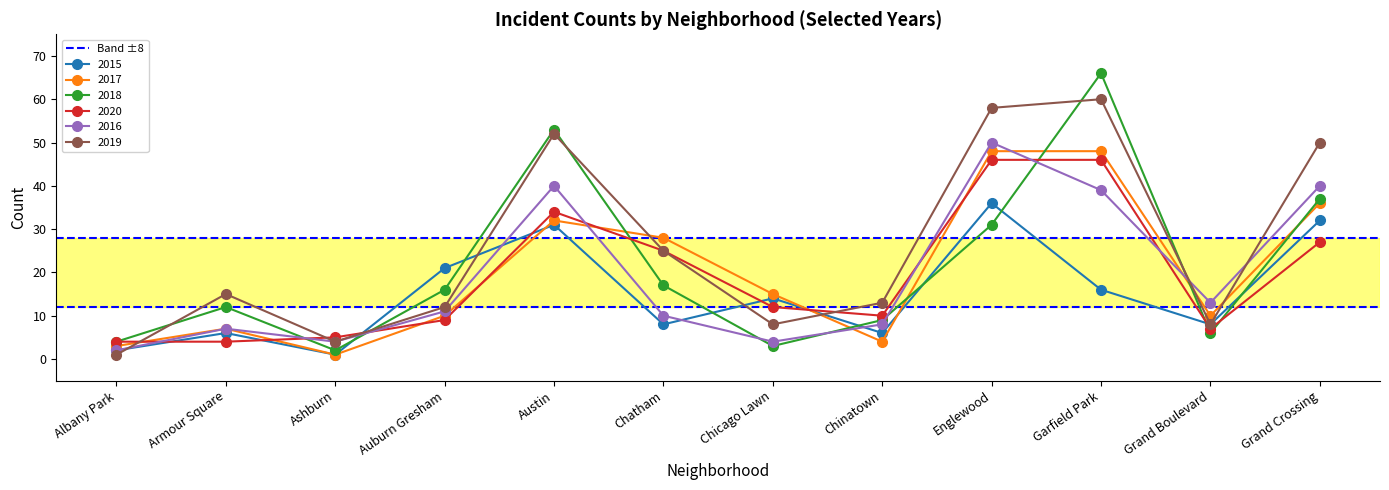

How many lines are shown in the chart?

6